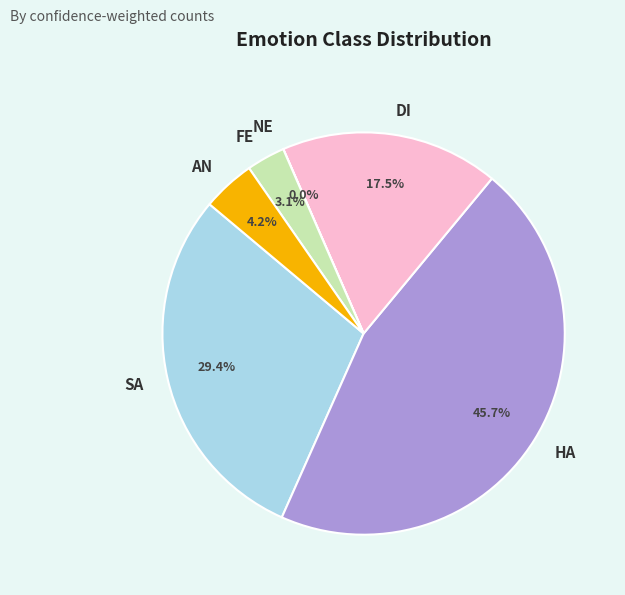

What is the largest slice in the pie chart?

HA